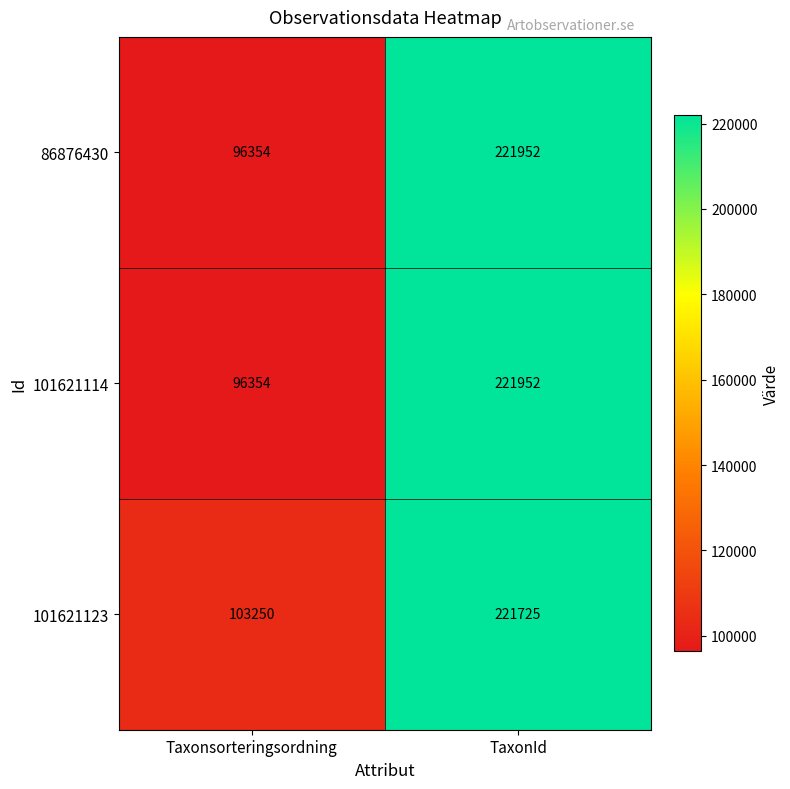

At which label does 101621114 reach its peak?

TaxonId